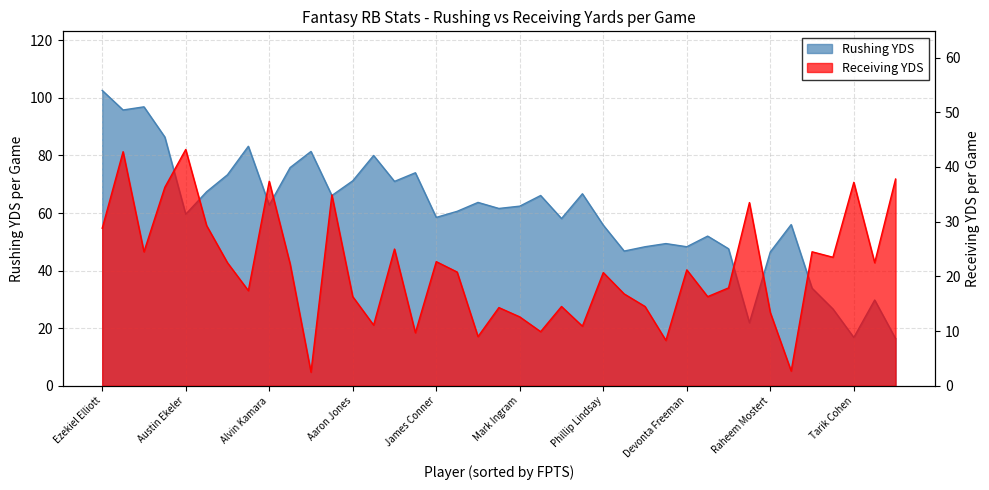

At which category does Rushing YDS reach its first local peak?

Dalvin Cook